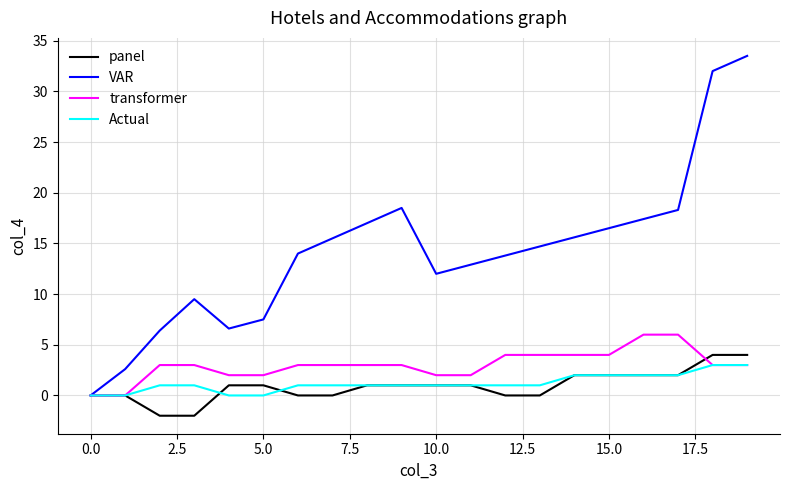

What is the smallest value displayed?

-2.0